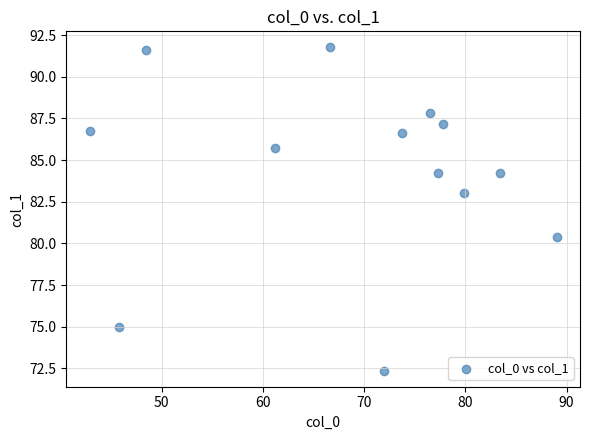

What Y value in the scatter plot is closest to 82?

83.0